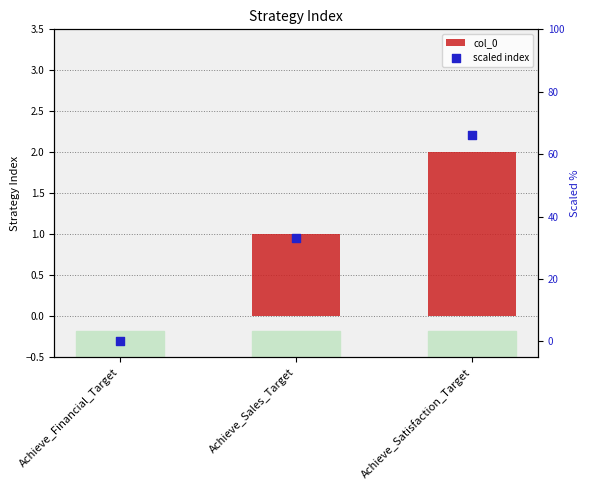

What is the total value across all series at Achieve_Sales_Target?

34